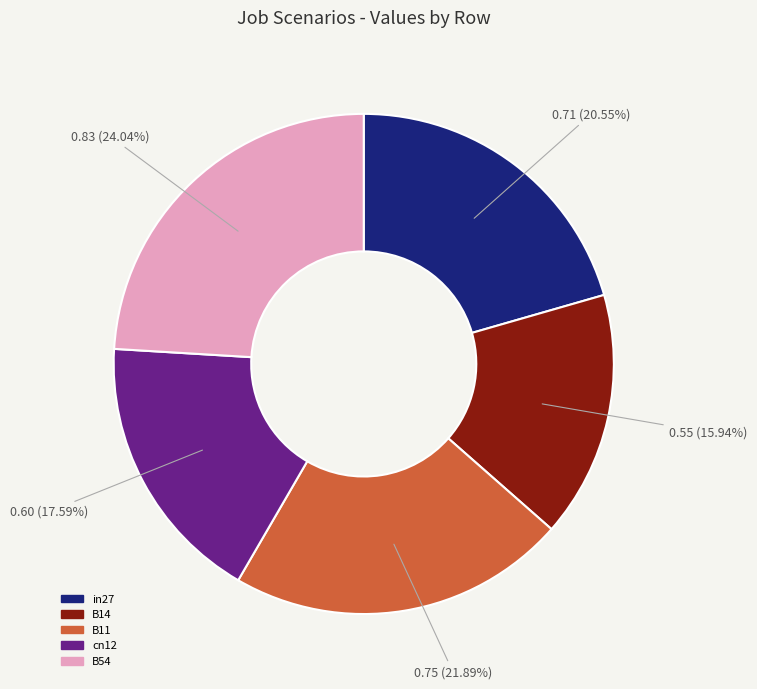

Does B11 represent more than half of the total?

No